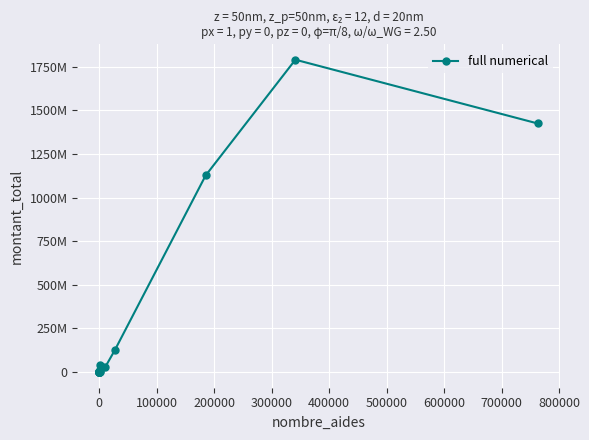

What is the difference between the second highest and second lowest values?

1424833677